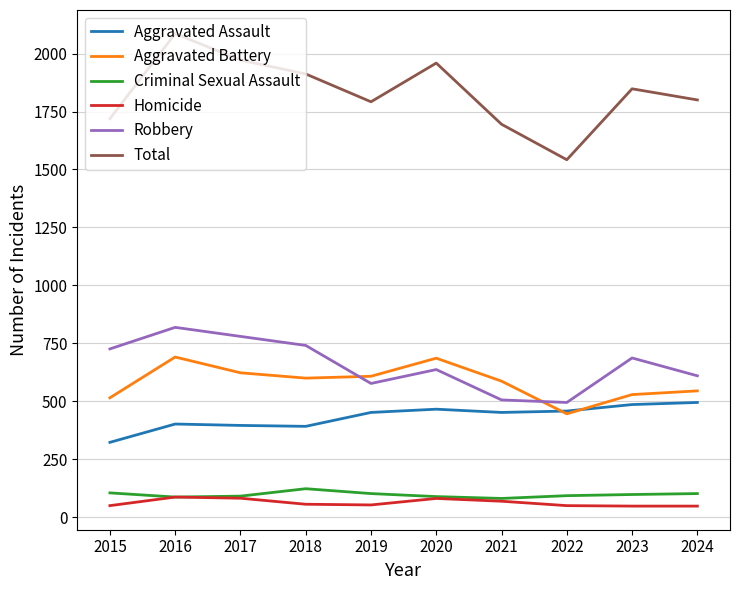

How many lines are shown in the chart?

6